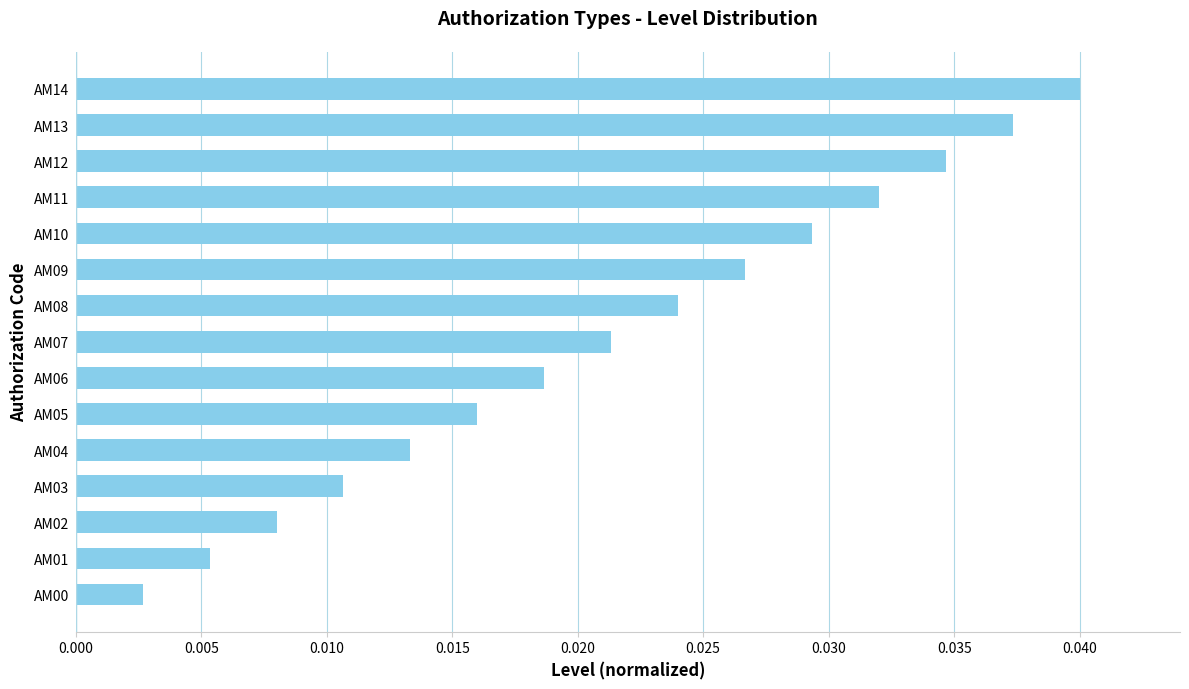

At which category does the chart reach its minimum across all series?

AM00